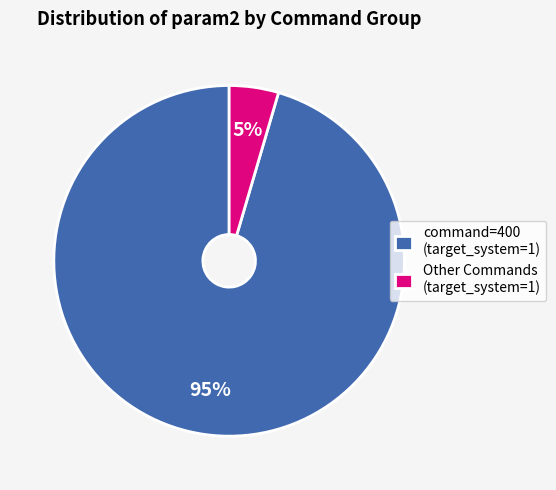

To the nearest percent, what is the average slice percentage?

50%